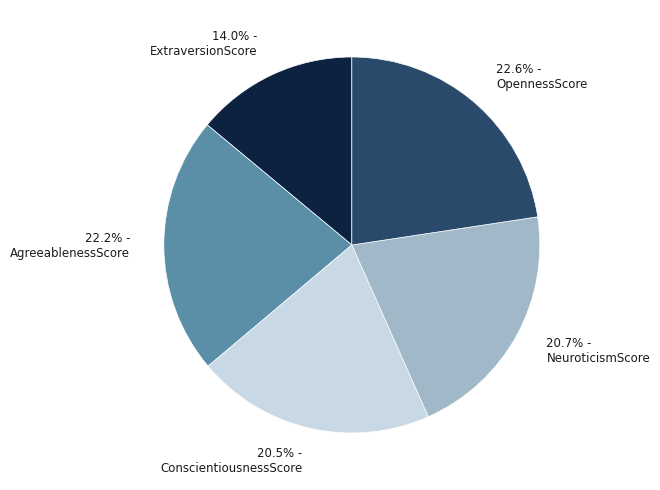

Combined, what portion of the pie is 20.7% - NeuroticismScore and 14.0% - ExtraversionScore?

34.7%